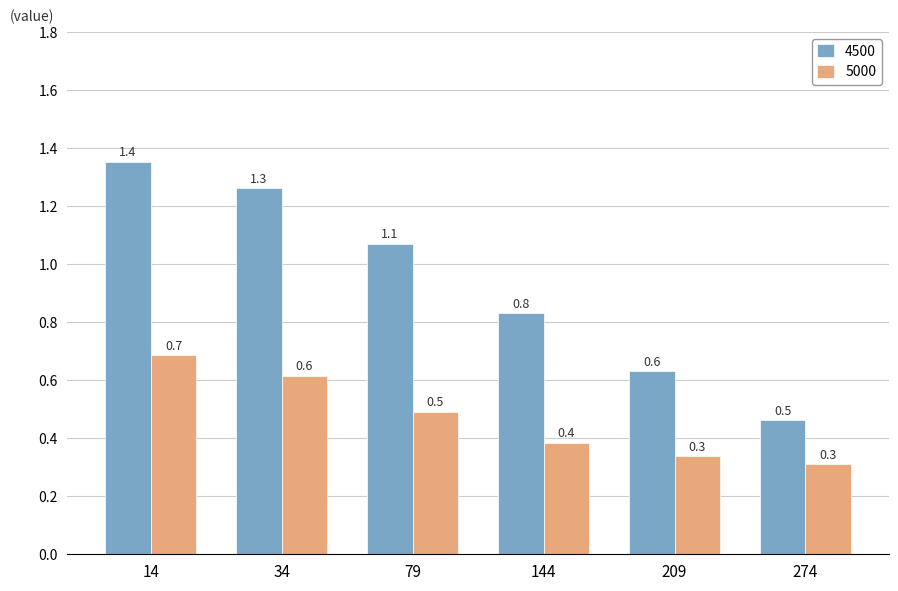

Between 144 and 209, which series saw the biggest shift?

4500